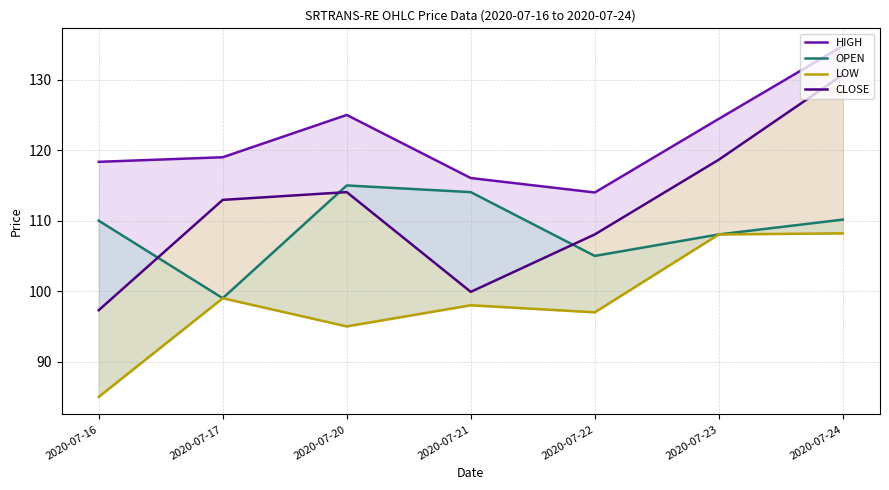

What is the spread (max minus min) of values at 2020-07-20?

30.0